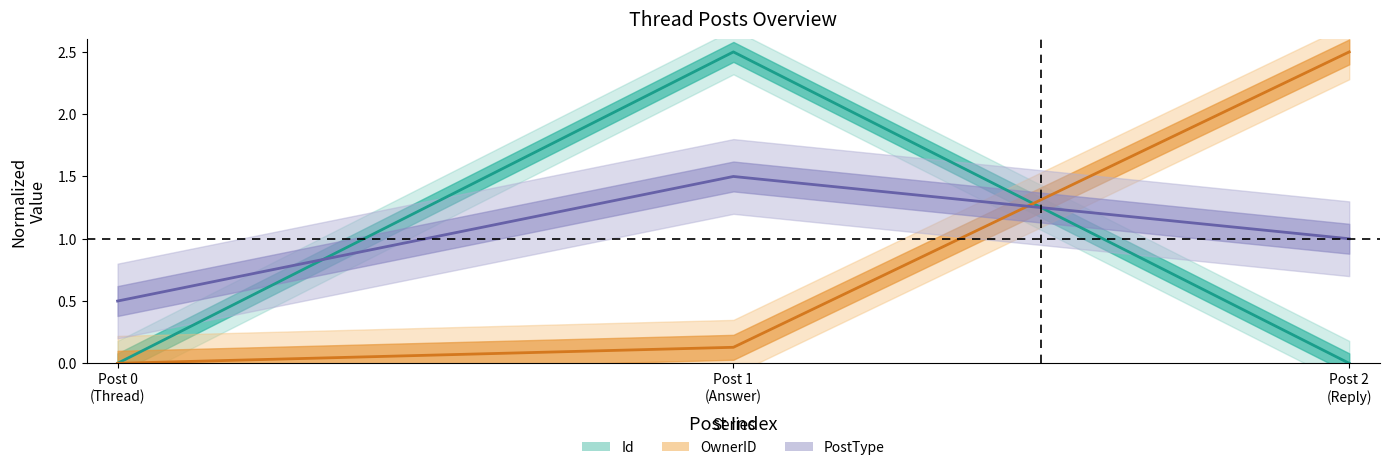

Read the PostType value at Post 1 (Answer).

1.5